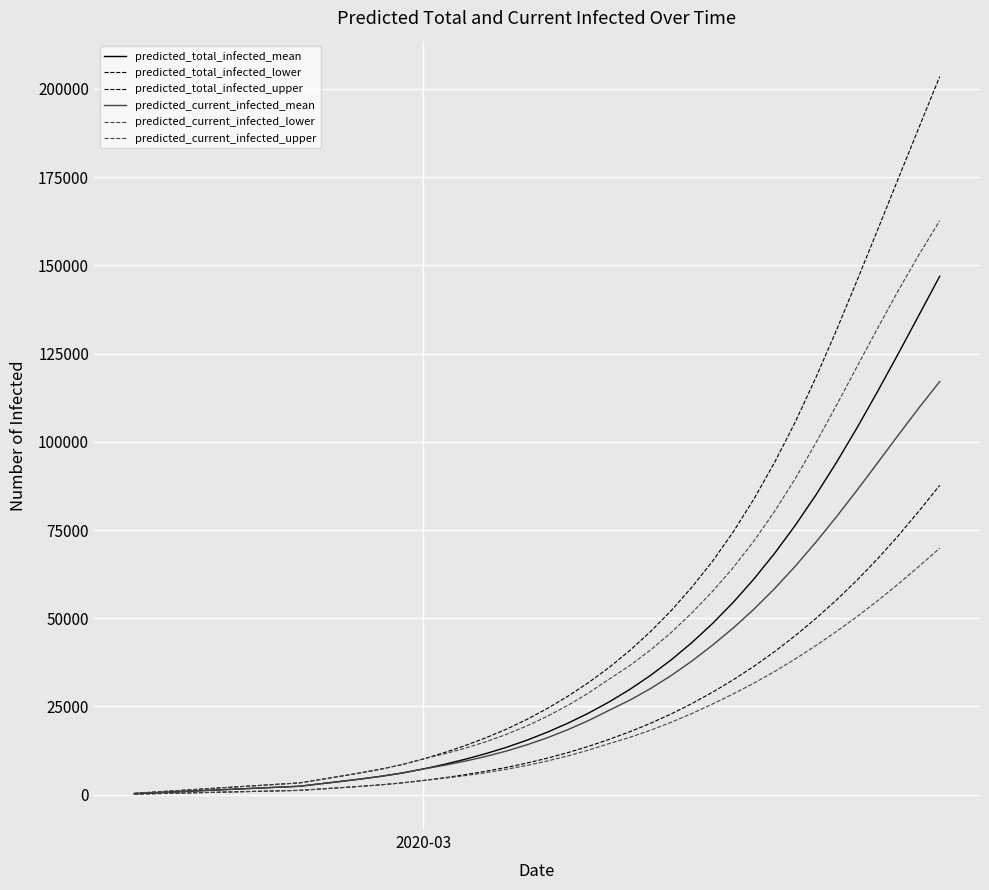

True or false: predicted_current_infected_lower and predicted_total_infected_lower intersect in this chart.

False